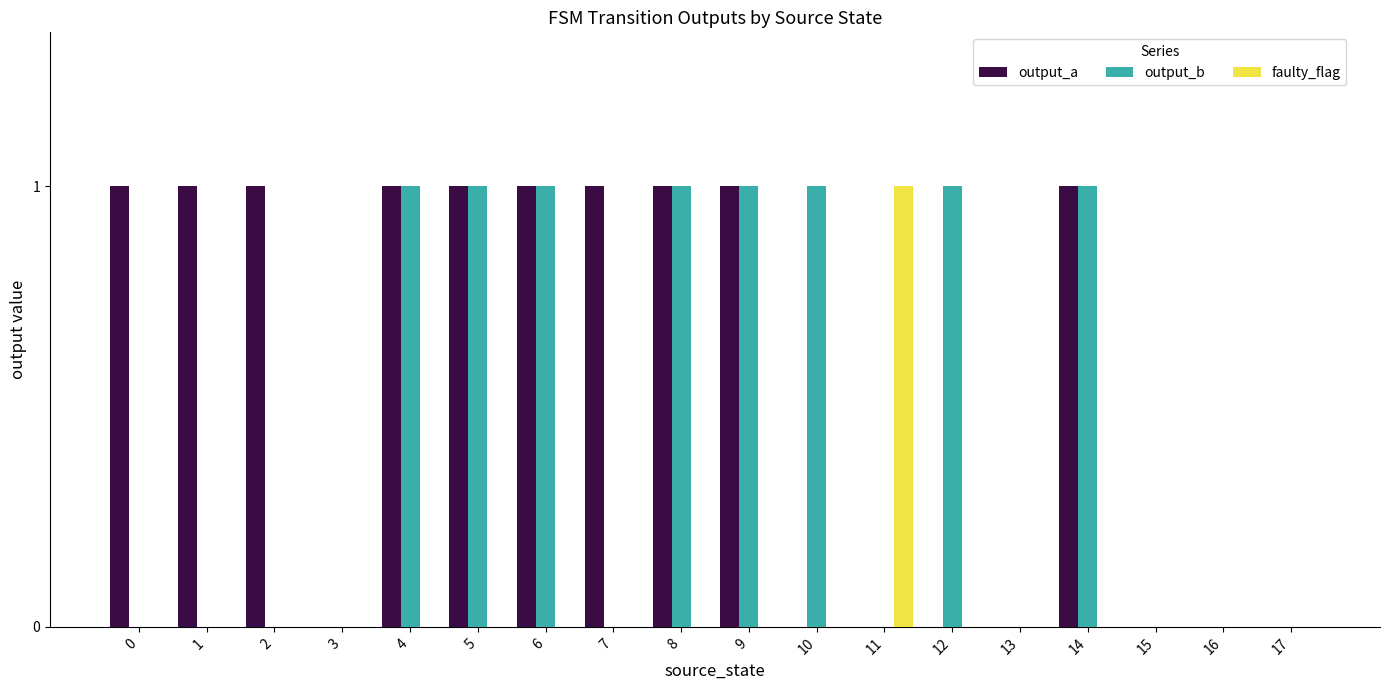

What is the average value of the output_a series?

1